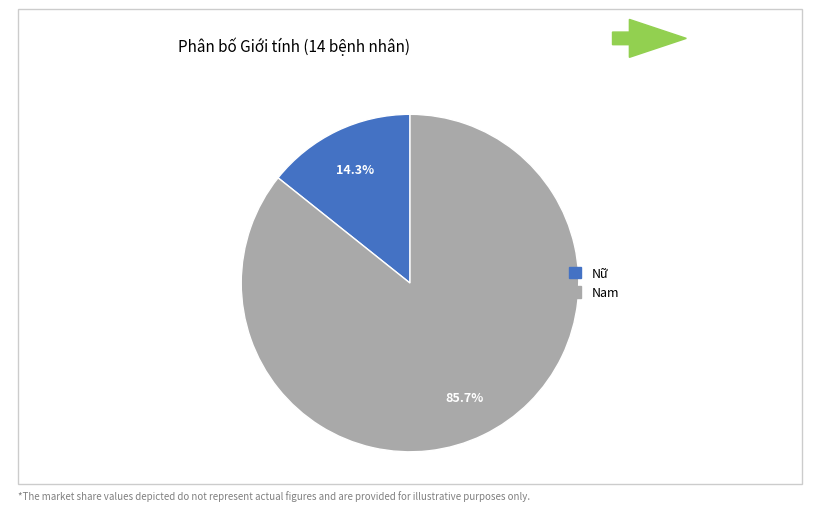

How many slices are in this pie chart?

2